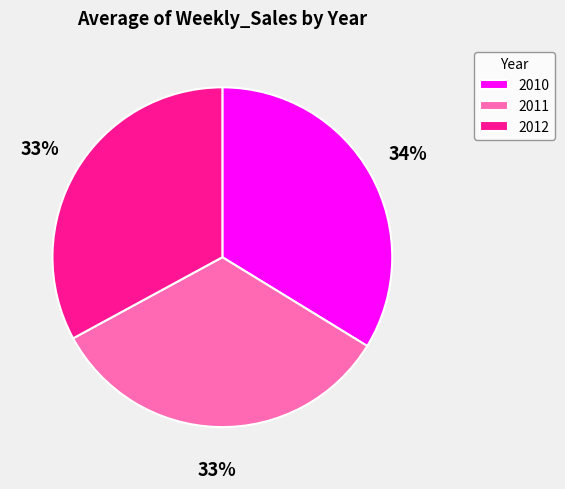

Which has a higher value, 2012 or 2010?

2010